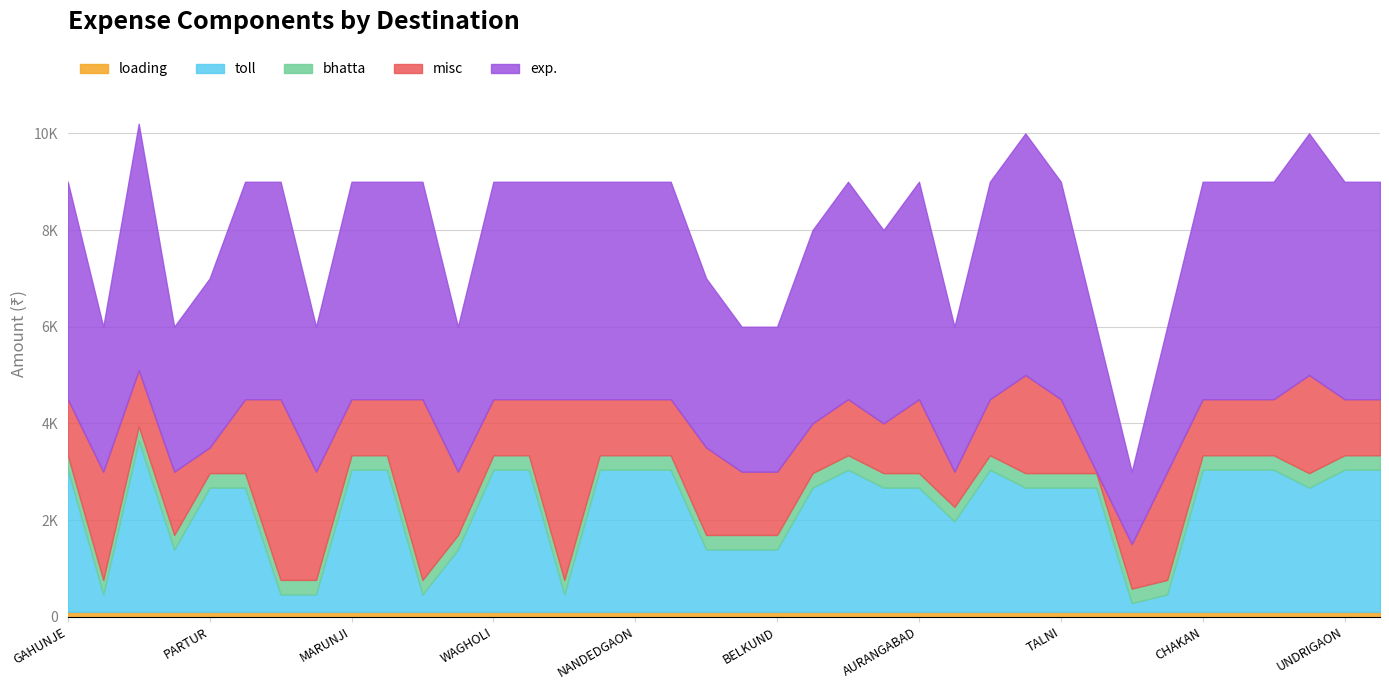

Which series has the largest total across all categories?

exp.